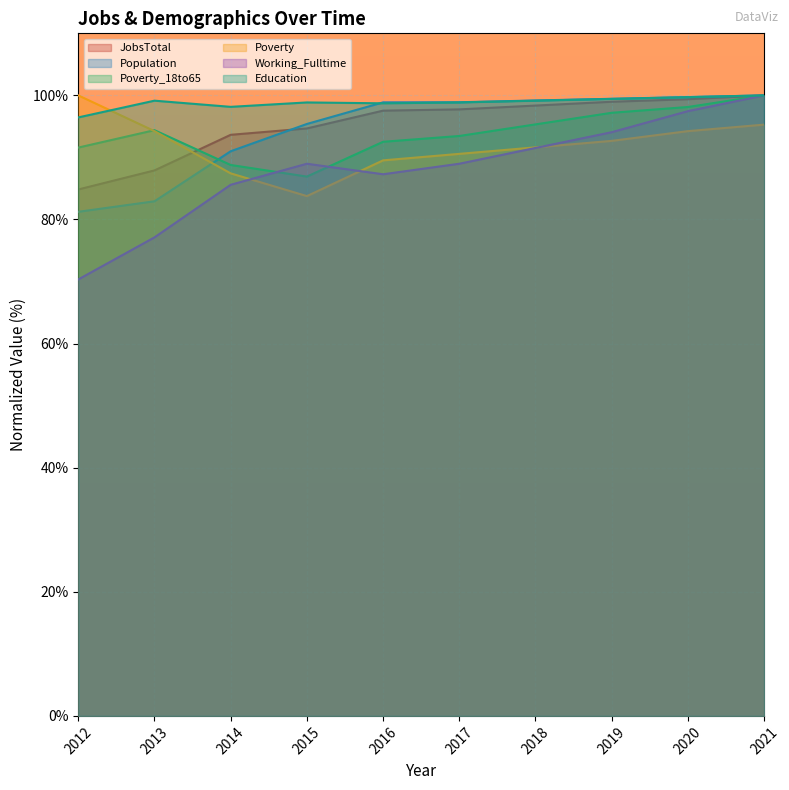

What is the average value of the JobsTotal series?

95.3